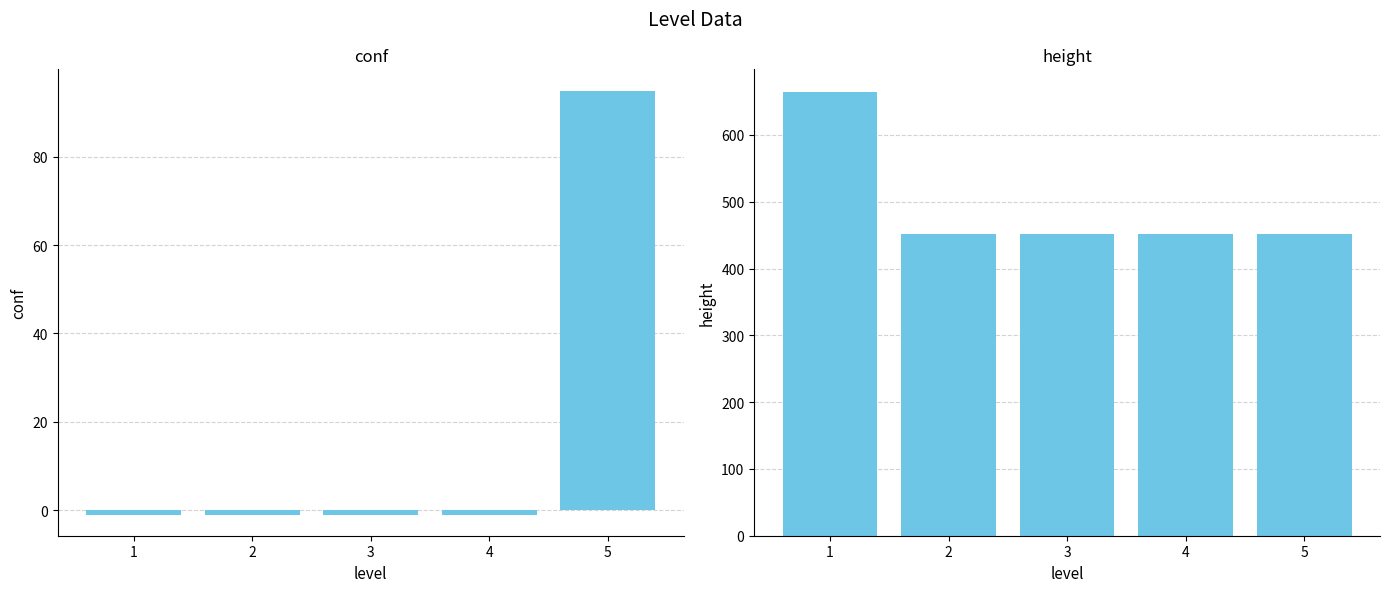

Reading right to left, transcribe all the data shown in this chart.

conf: 95	-1	-1	-1	-1
height: 452	452	452	452	665